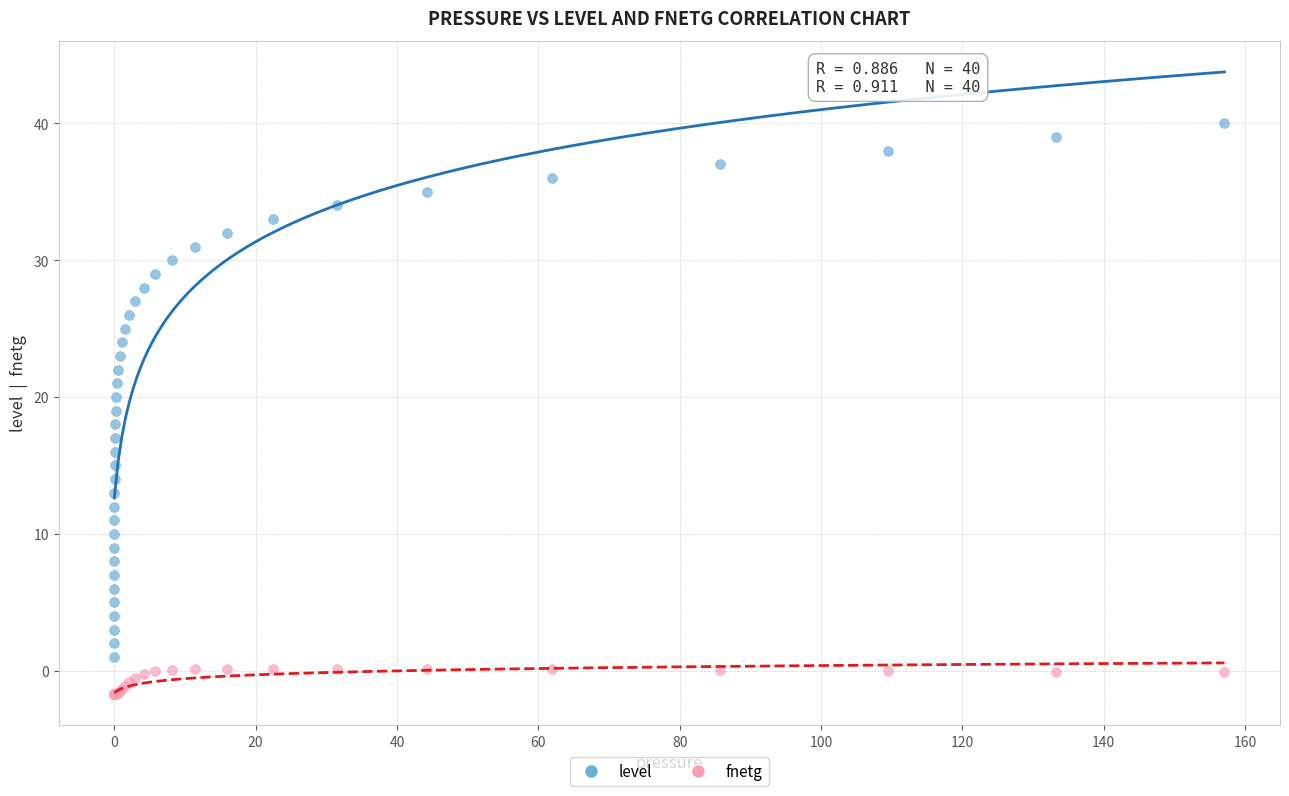

What is the X range (max minus min) for the scatter plot?

157.1